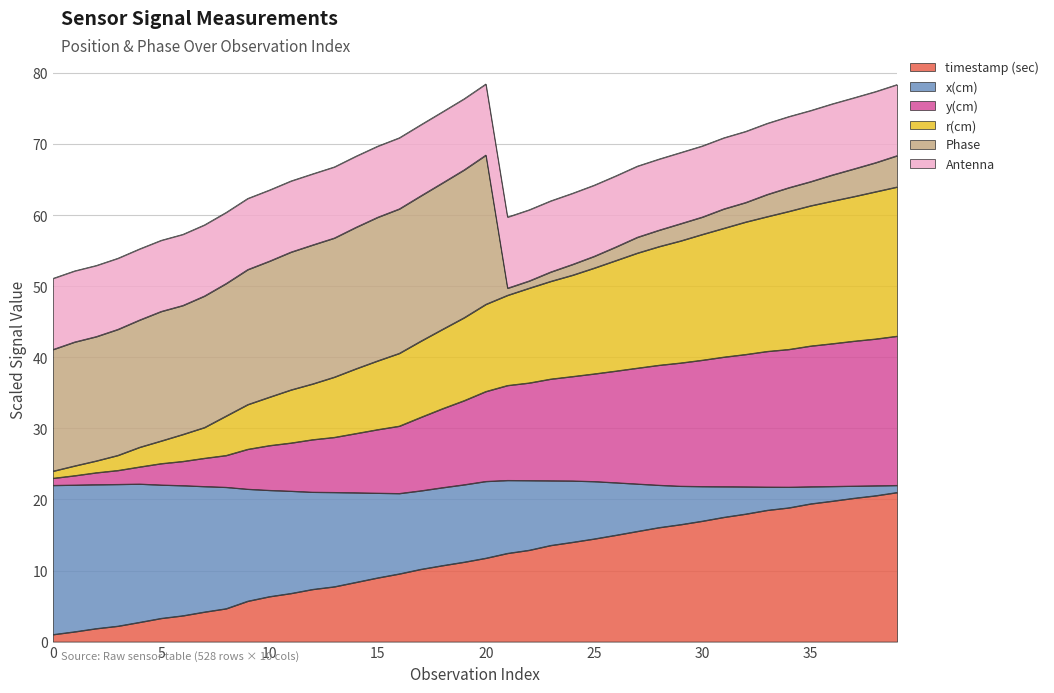

Which series has the largest range (max minus min)?

x(cm)